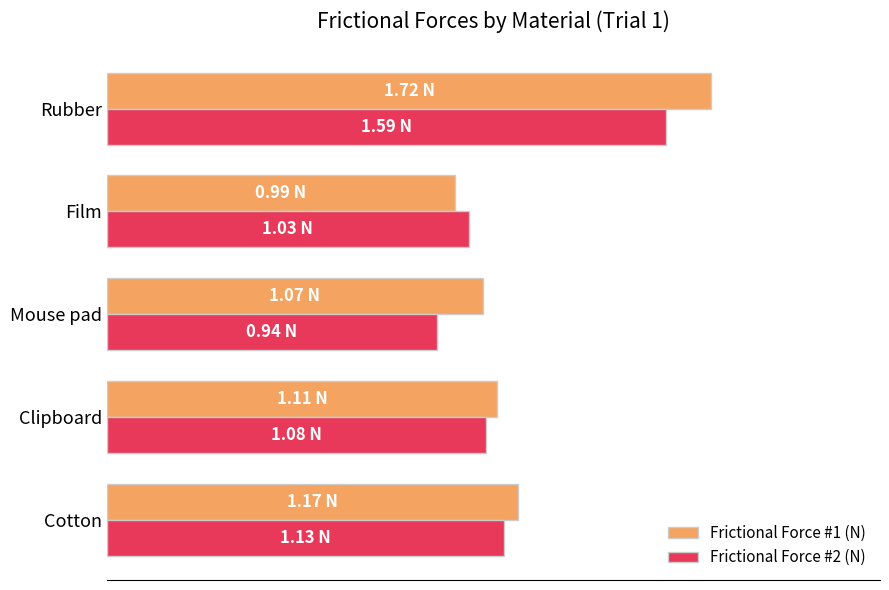

Which category has the lowest value across all series?

Mouse pad